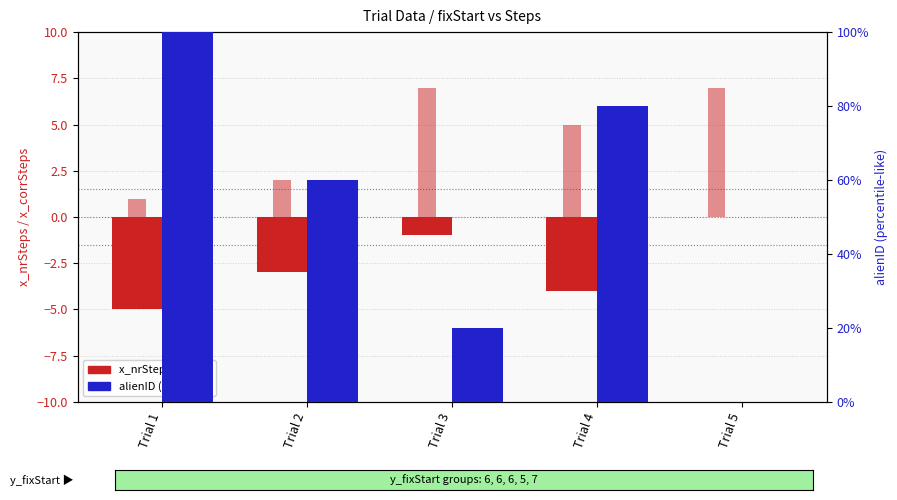

Reading left to right, list all the values displayed in this chart.

x_nrSteps: Trial 1=-5	Trial 2=-3	Trial 3=-1	Trial 4=-4	Trial 5=0
x_corrSteps: Trial 1=1	Trial 2=2	Trial 3=7	Trial 4=5	Trial 5=7
alienID (scaled): Trial 1=100	Trial 2=60	Trial 3=20	Trial 4=80	Trial 5=0